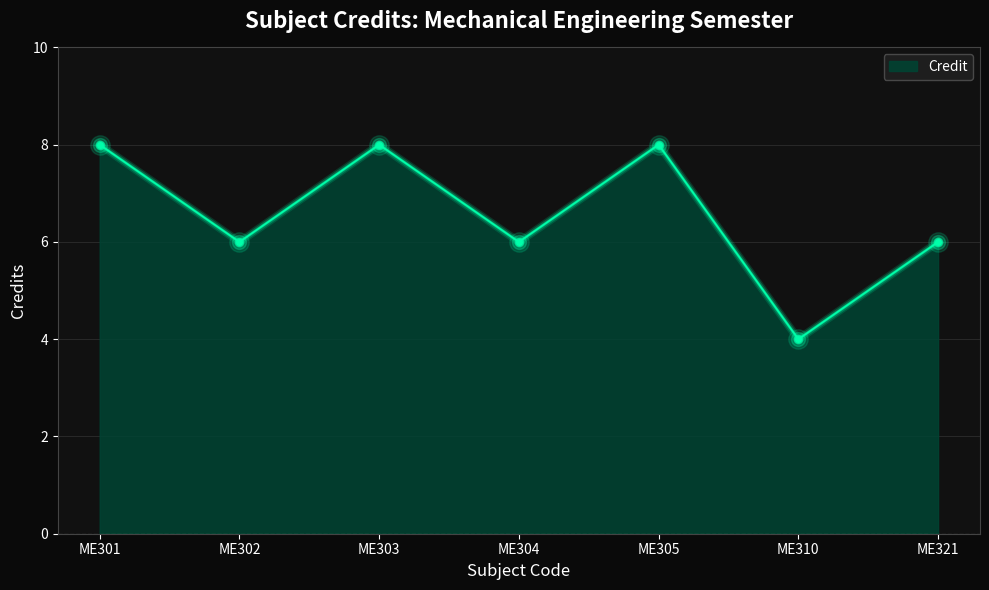

What is the maximum value shown in the chart?

8